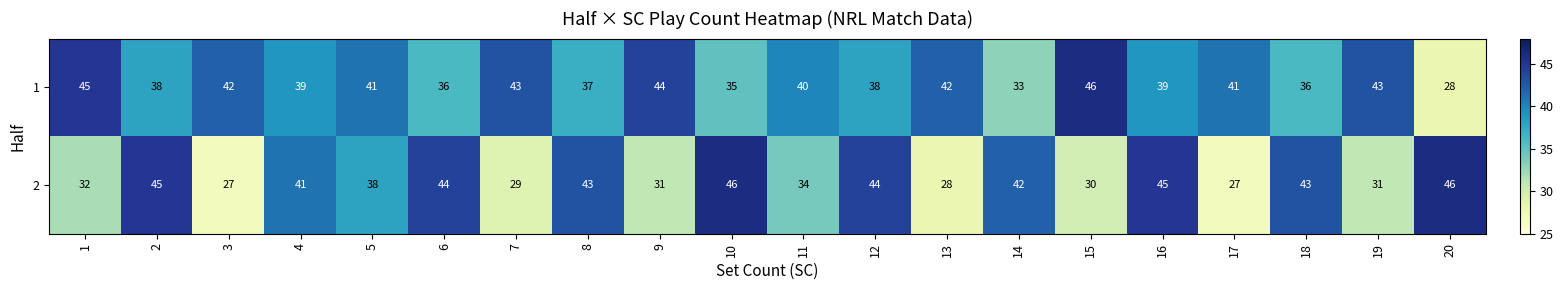

At which category is the sum across all series the highest?

16